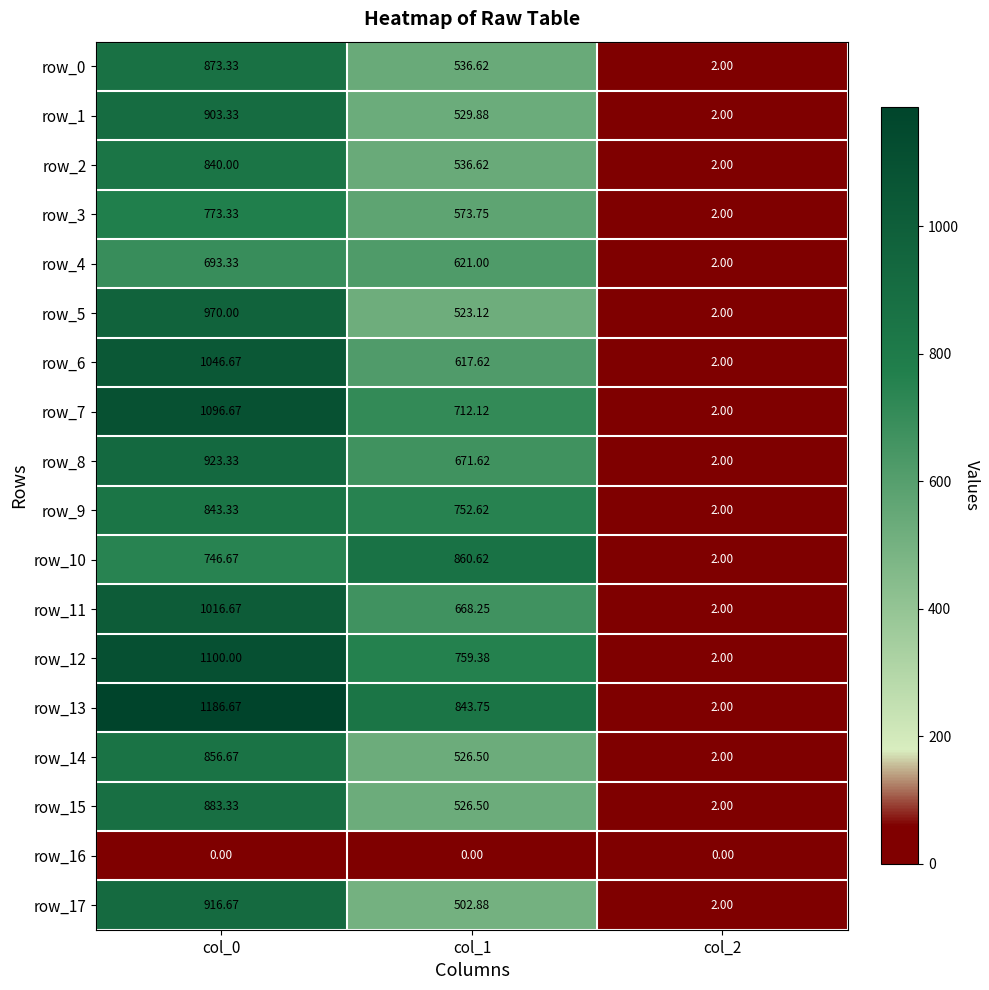

Read the row_0 value at col_1.

536.6